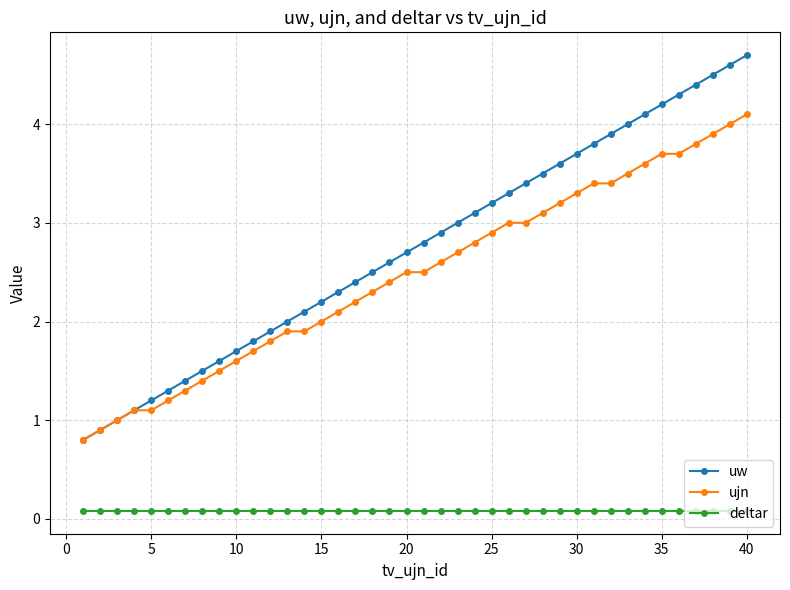

True or false: ujn and deltar cross at least once.

False